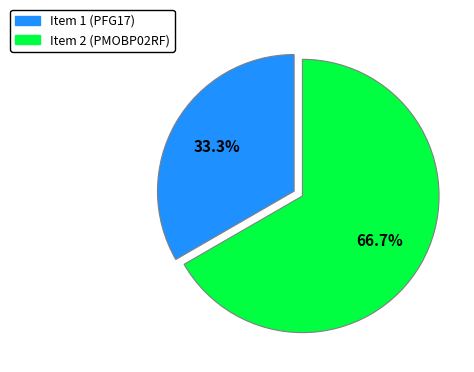

Is there a majority slice in this chart?

Yes